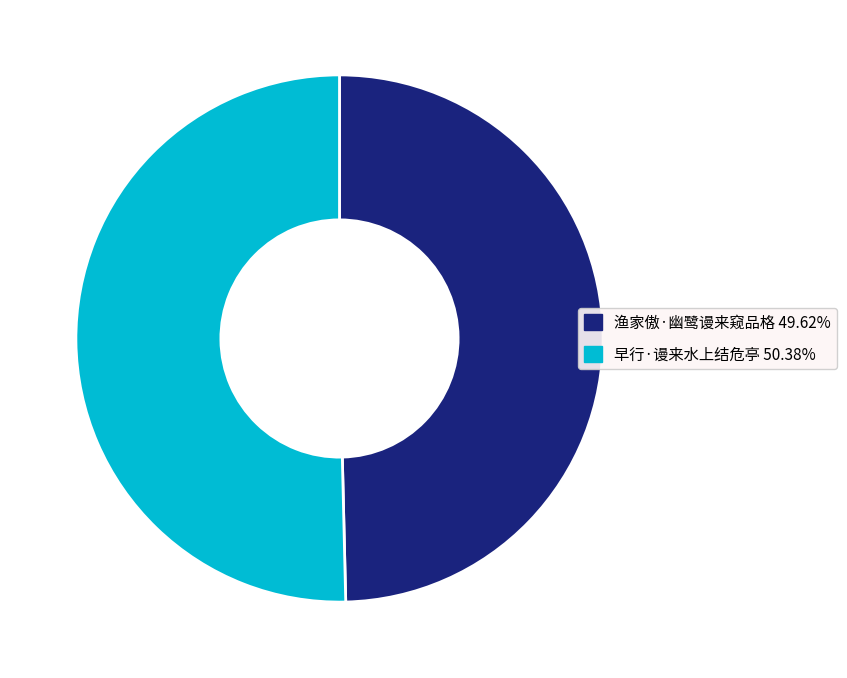

What is the ratio of the value at 渔家傲·幽鹭谩来窥品格 49.62% to the value at 早行·谩来水上结危亭 50.38%?

1.0